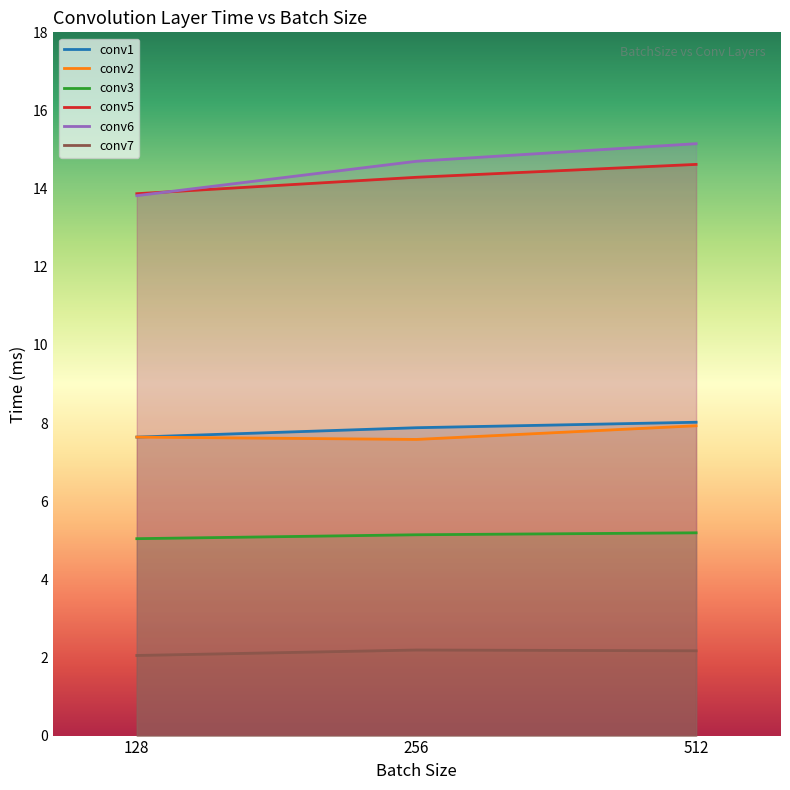

The value of conv6 at 256 is 14.7. True or false?

True